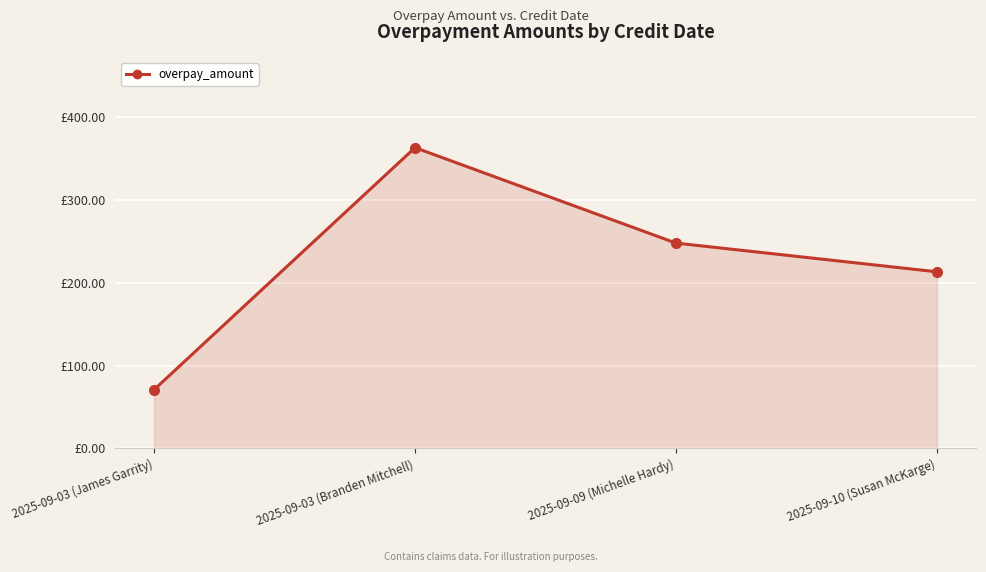

Does the chart have visible grid lines?

Yes